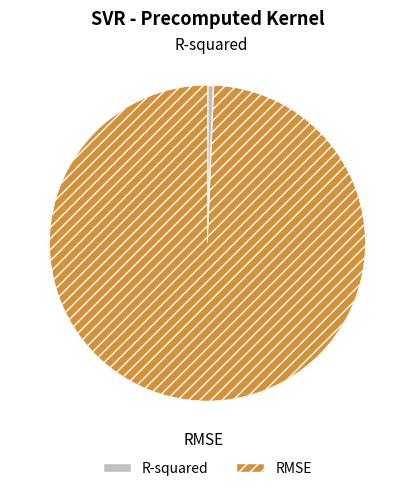

Does R-squared represent more than half of the total?

No